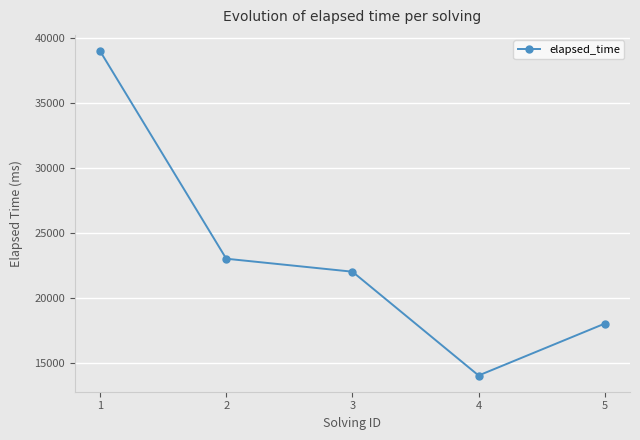

Is it true that the value at 3 is 22000?

True